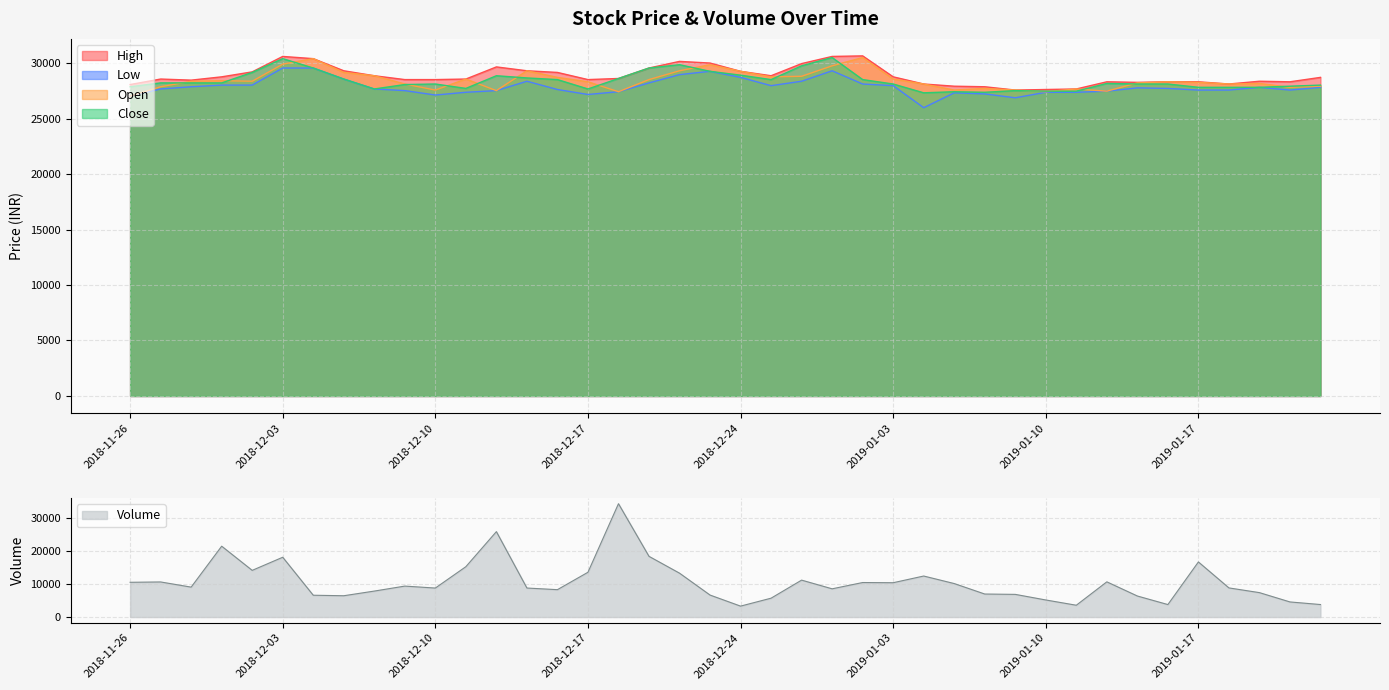

What is the approximate value of Low at 2018-12-05, to the nearest 10?

28560